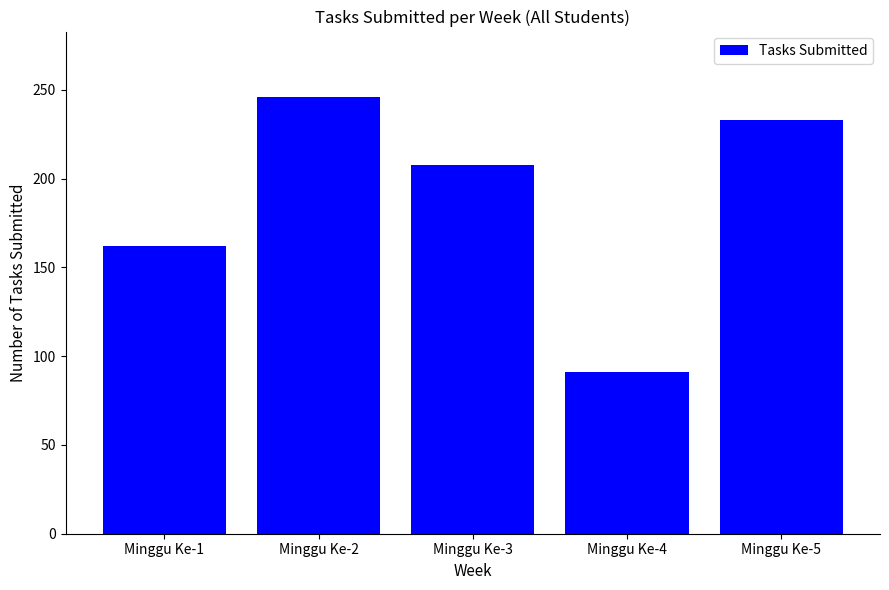

Rank the categories by value from lowest to highest.

Minggu Ke-4, Minggu Ke-1, Minggu Ke-3, Minggu Ke-5, Minggu Ke-2